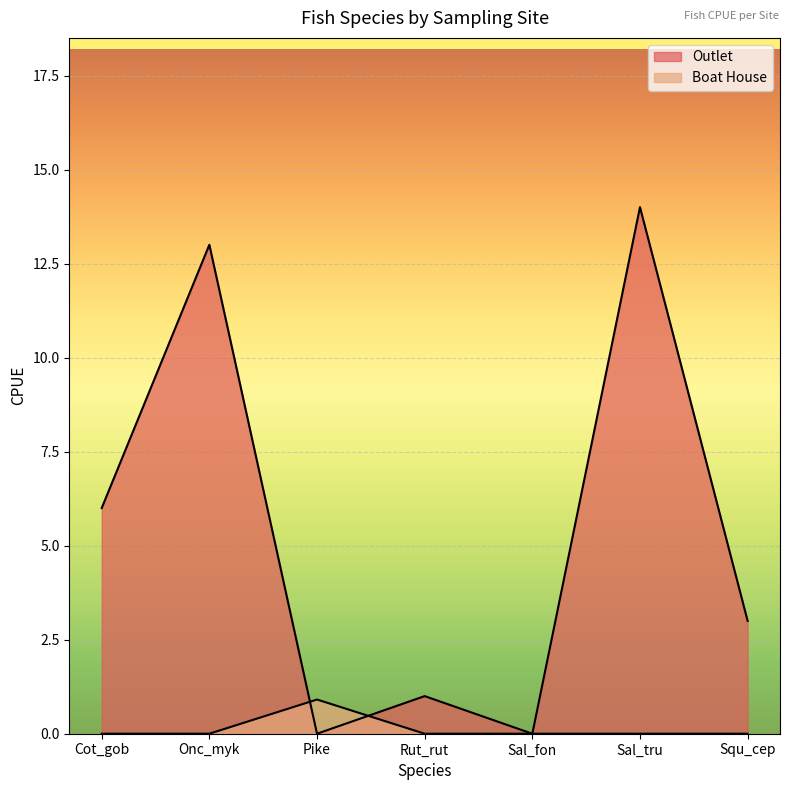

What is the approximate value of Outlet at Squ_cep?

3.0